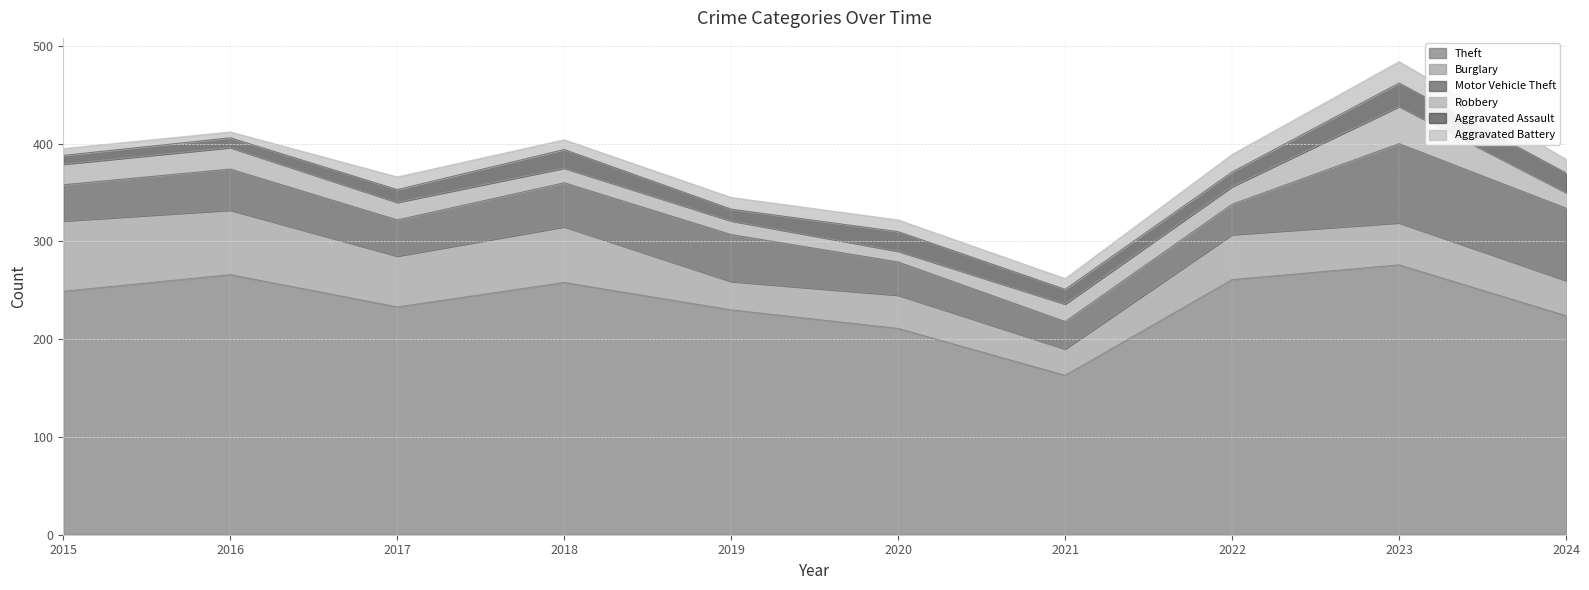

What is the difference between the maximum and minimum values in the Aggravated Assault series?

15